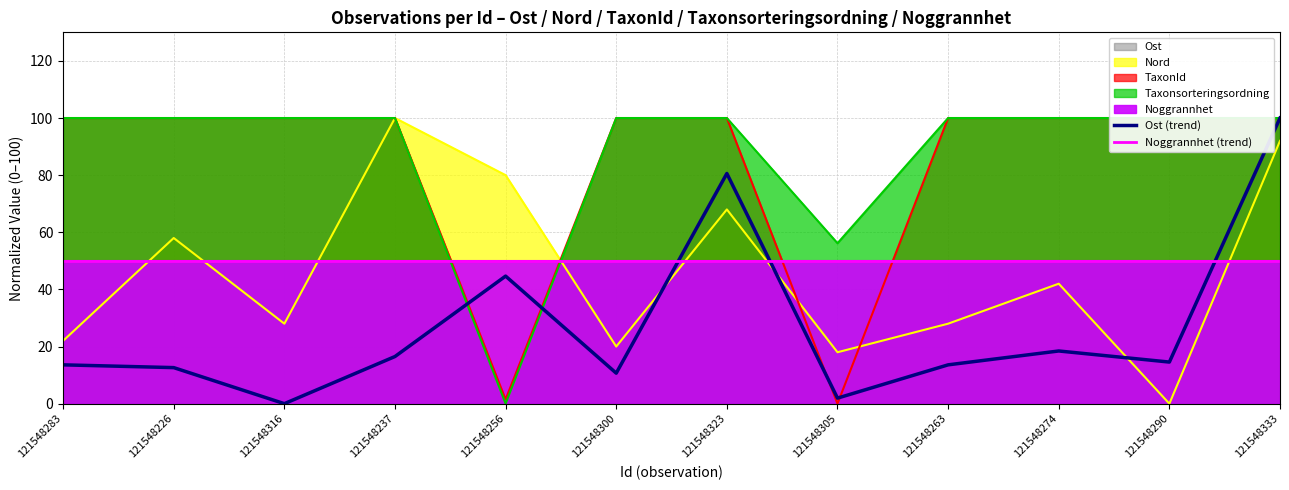

Which has a higher value, 121548300 or 121548283?

121548283